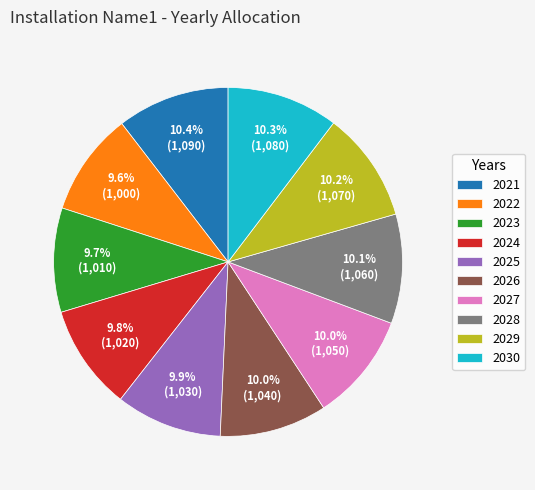

To the nearest percent, what portion does 2021 represent?

10%